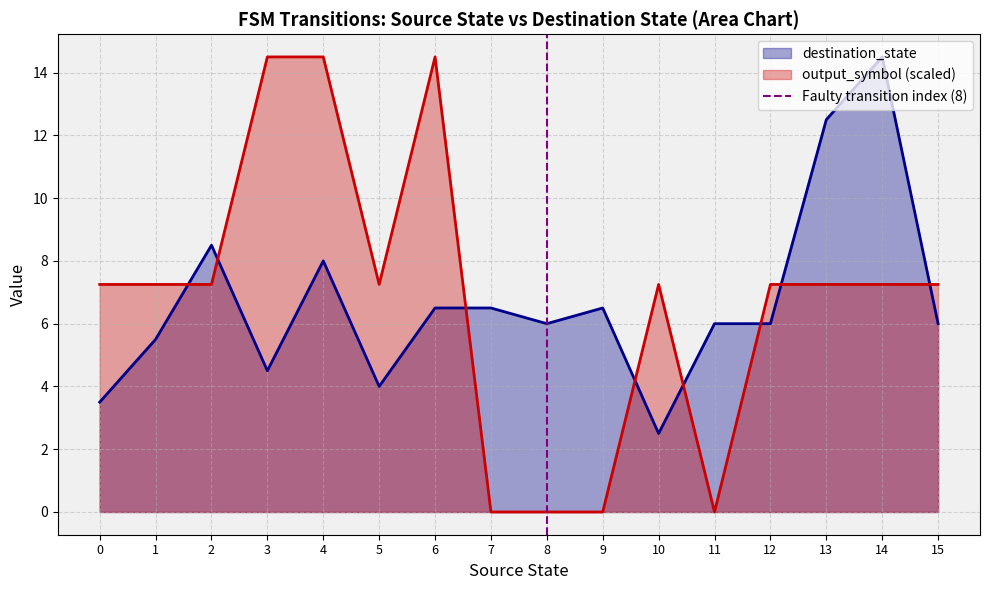

What is the minimum value for destination_state?

2.5